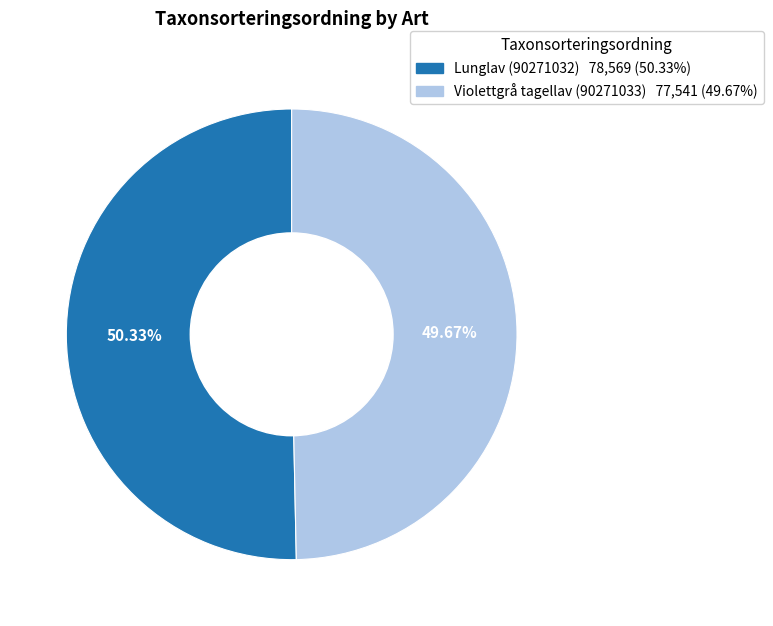

What is the total percentage of Violettgrå tagellav (90271033) and Lunglav (90271032)?

100.0%